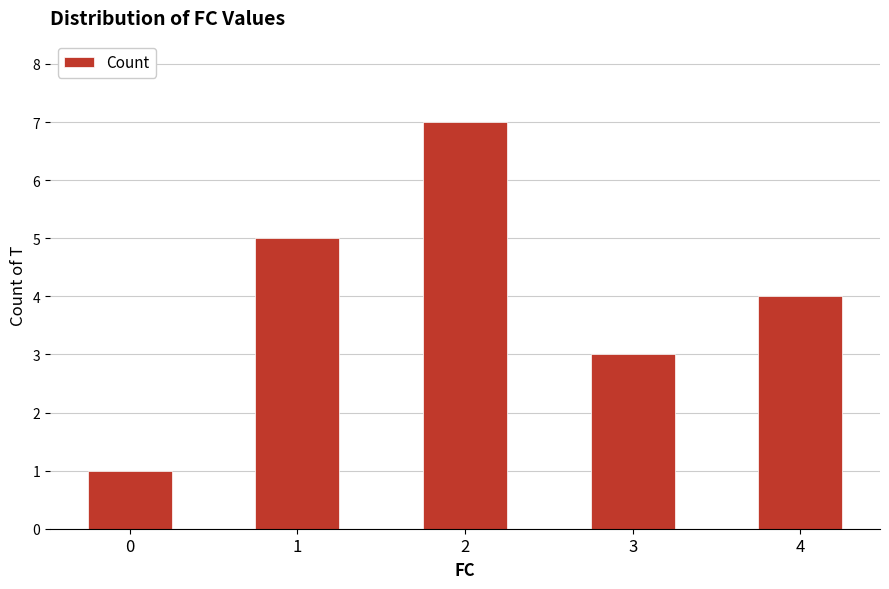

At which label is the value closest to 4?

4